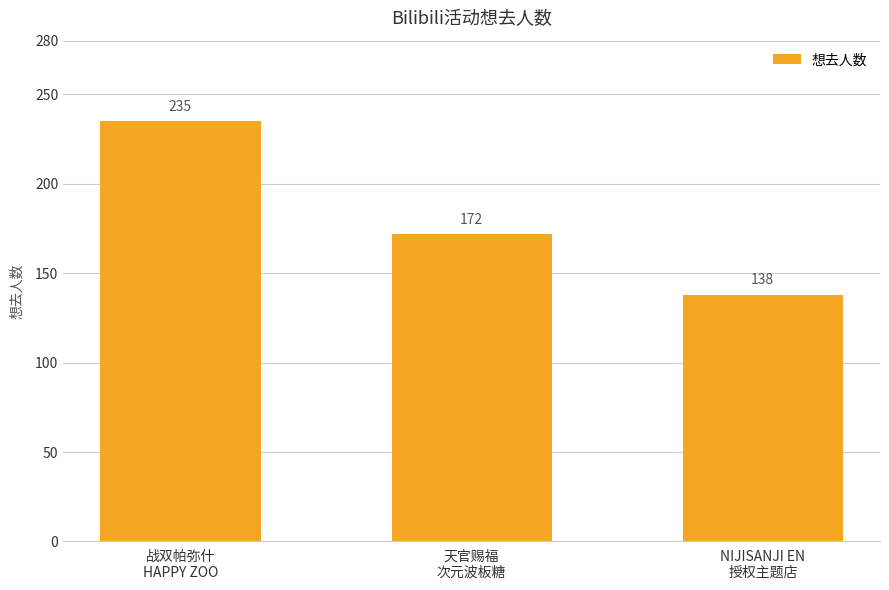

What is the value of the 3rd bar from the left?

138